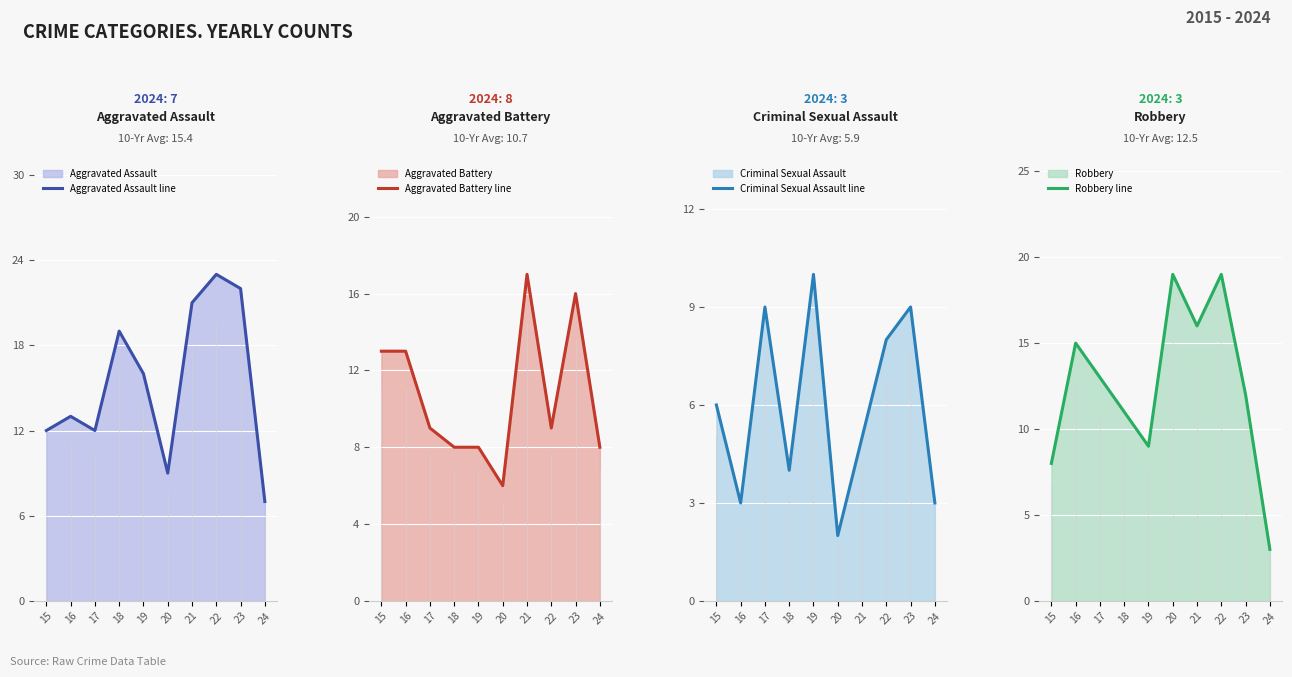

Which category has the highest value in the Aggravated Battery line series?

21